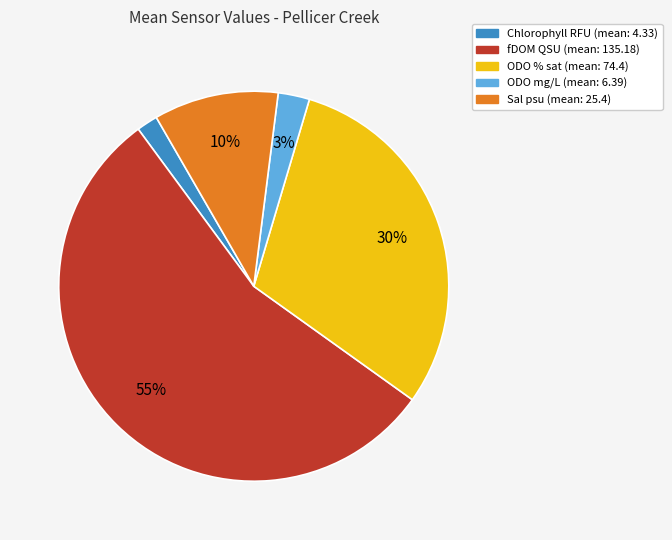

To the nearest percent, what percentage of the pie is Chlorophyll RFU?

2%